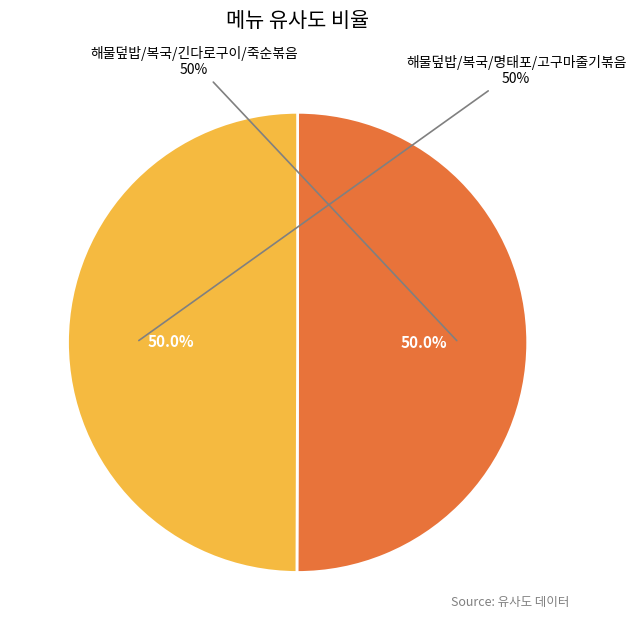

How much of the chart is everything except 해물덮밥/복국/긴다로구이/죽순볶음?

50.0%